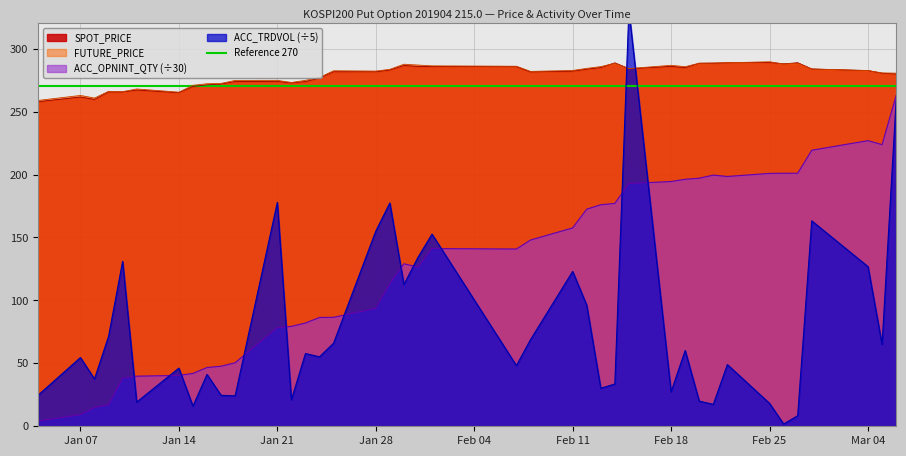

What is the approximate value of ACC_TRDVOL at 2019-01-08?

37.6